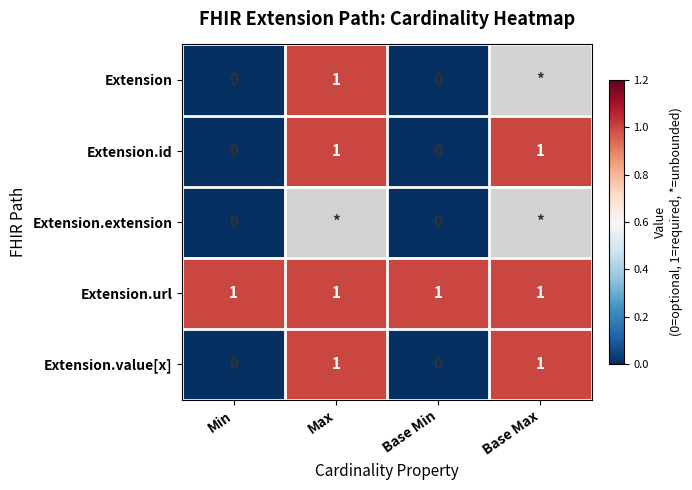

How many Extension.value[x] values are between 0 and 1?

4